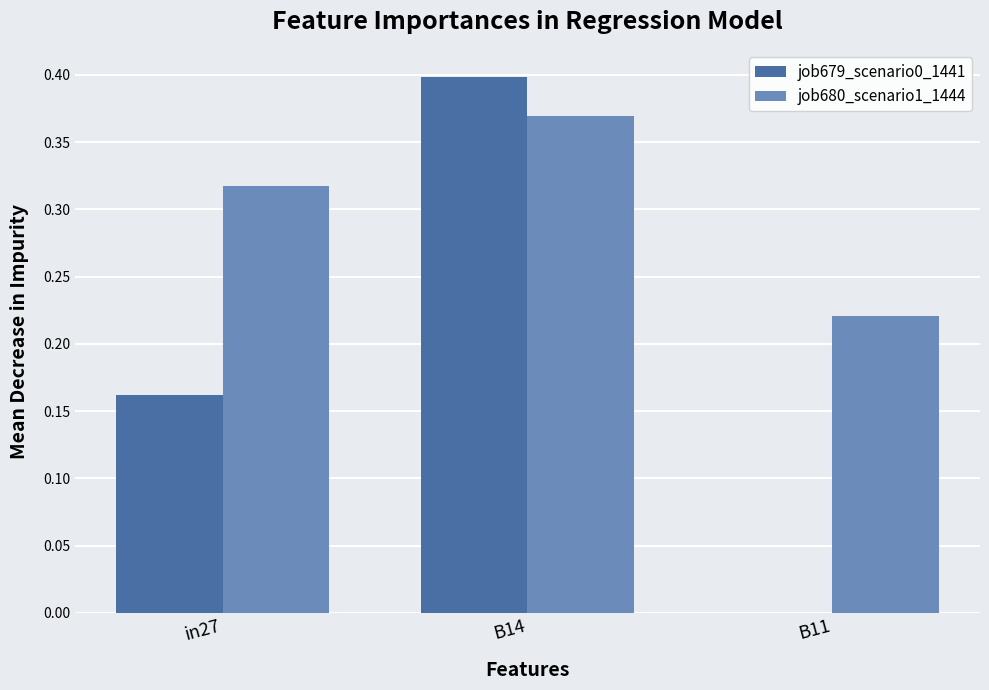

At which label does job680_scenario1_1444 reach its peak?

B14